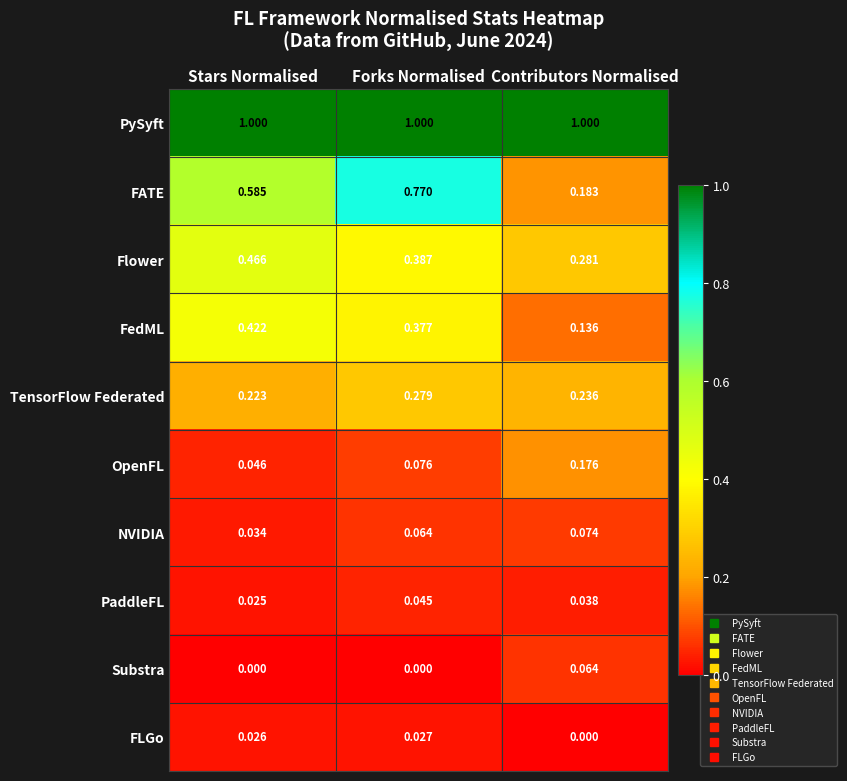

List the series in order of their peak value, highest first.

PySyft, FATE, Flower, FedML, TensorFlow Federated, OpenFL, NVIDIA, Substra, PaddleFL, FLGo